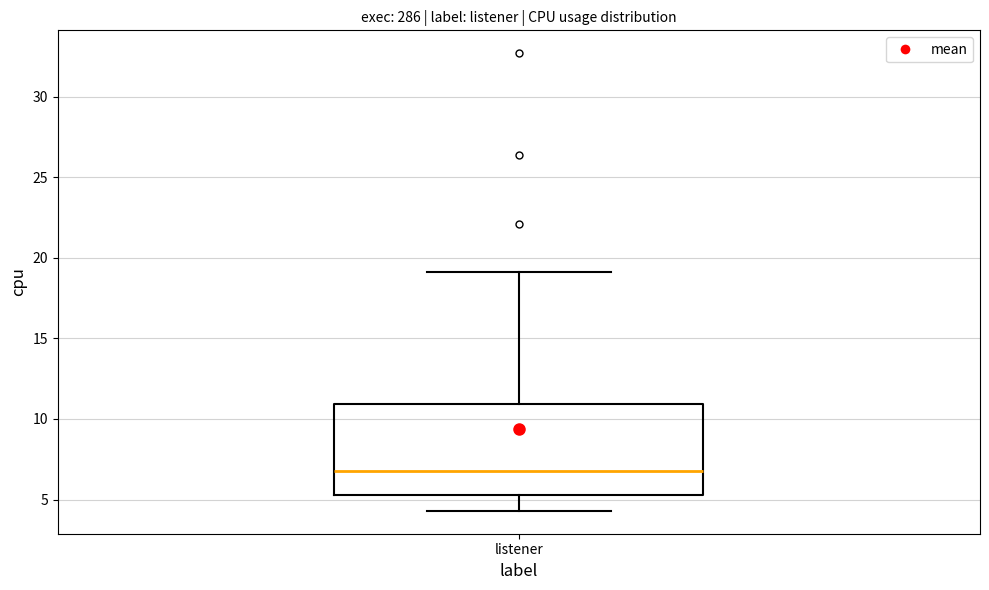

Transcribe this box plot: give where the median line is, the range the box spans, and where the two whiskers end, as read against the y-axis. The values are not printed on the chart, so give them approximately, as read against the axis.

median 7.0, box 5.5 to 11.0, whiskers 4.5 to 19.0